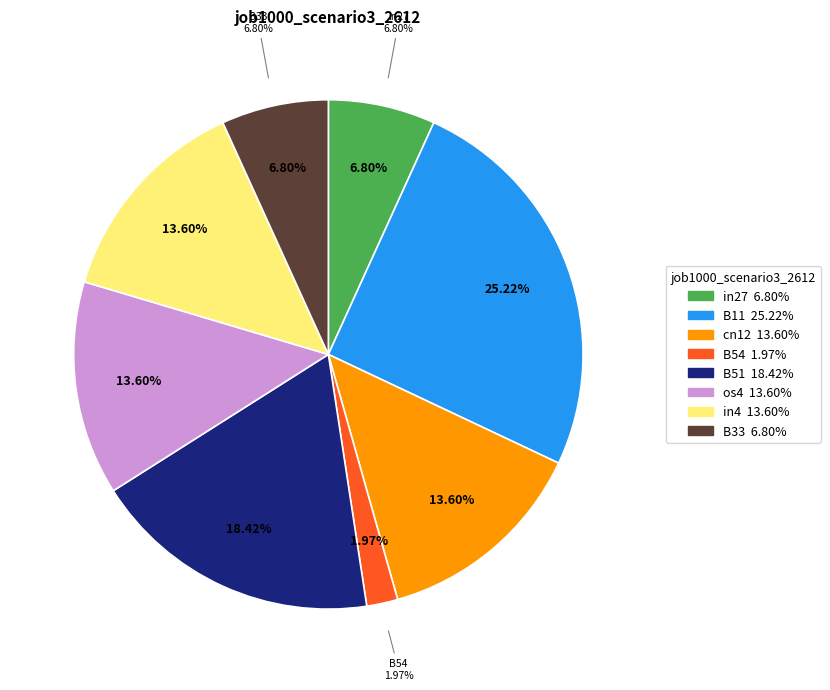

Which has a higher value, B54 or B51?

B51